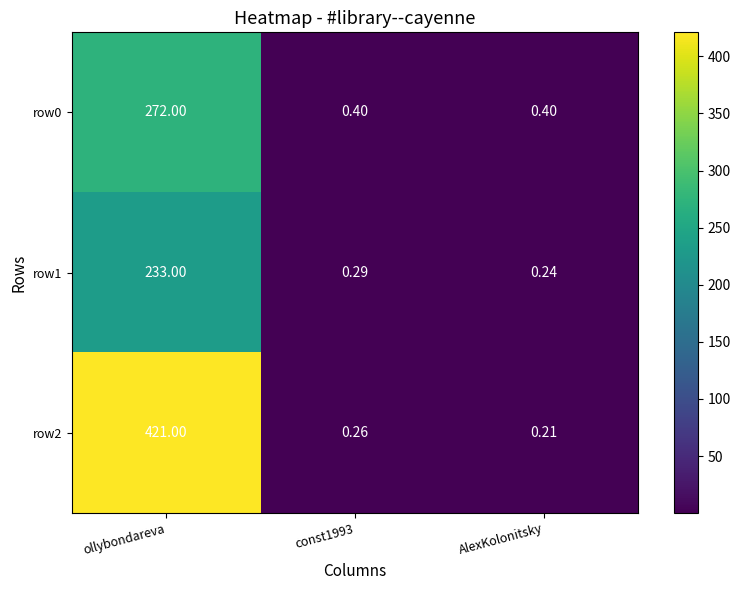

Is the value of row1 at ollybondareva greater than the value of row2 at AlexKolonitsky?

Yes